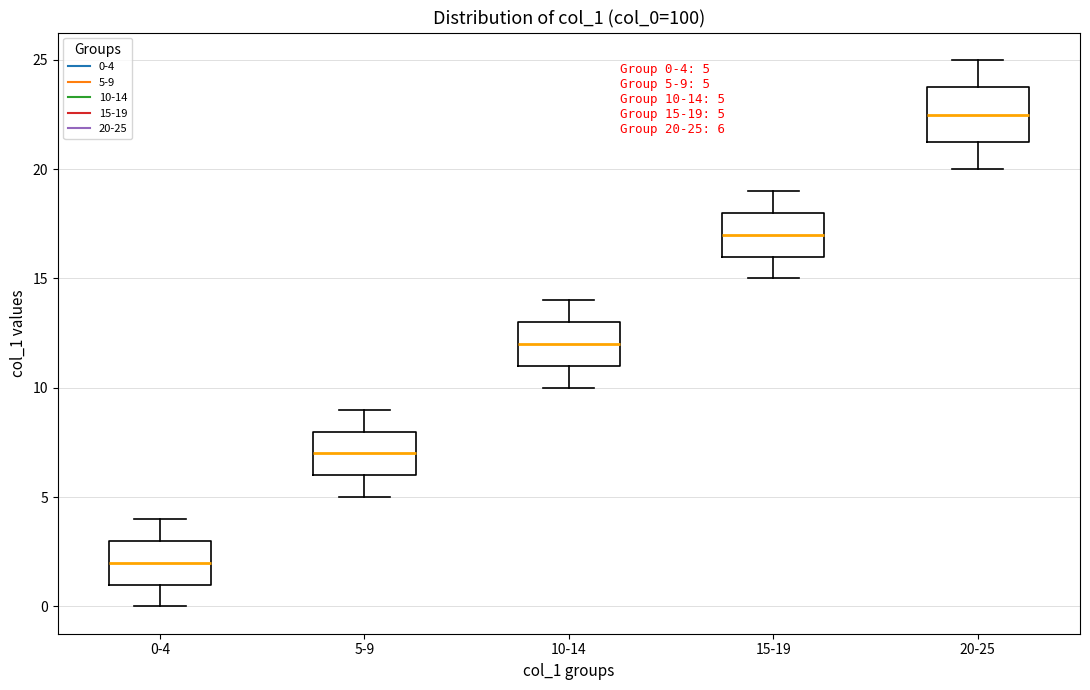

Which box is the tallest, from its lower edge to its upper edge?

20-25